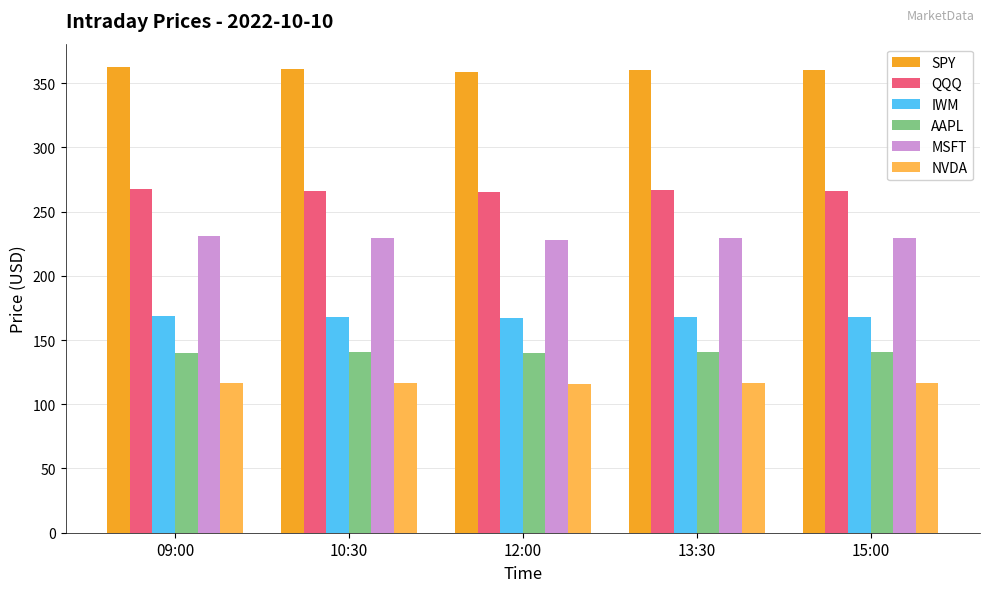

How many categories are shown in the chart?

5